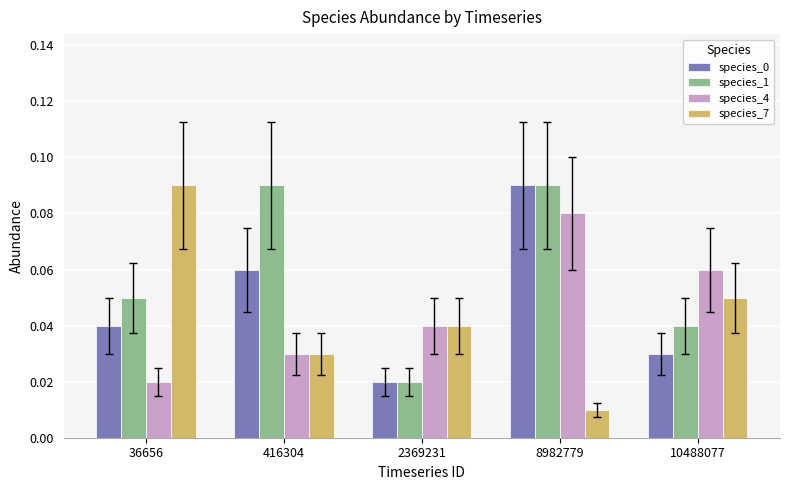

At which category is the sum across all series the highest?

8982779